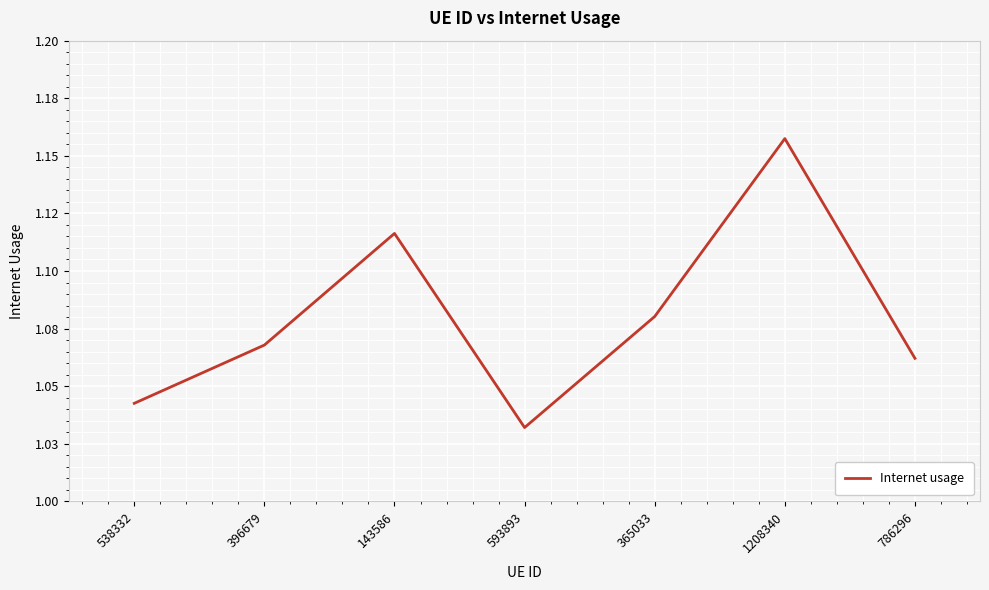

What is the greatest value displayed?

1.2